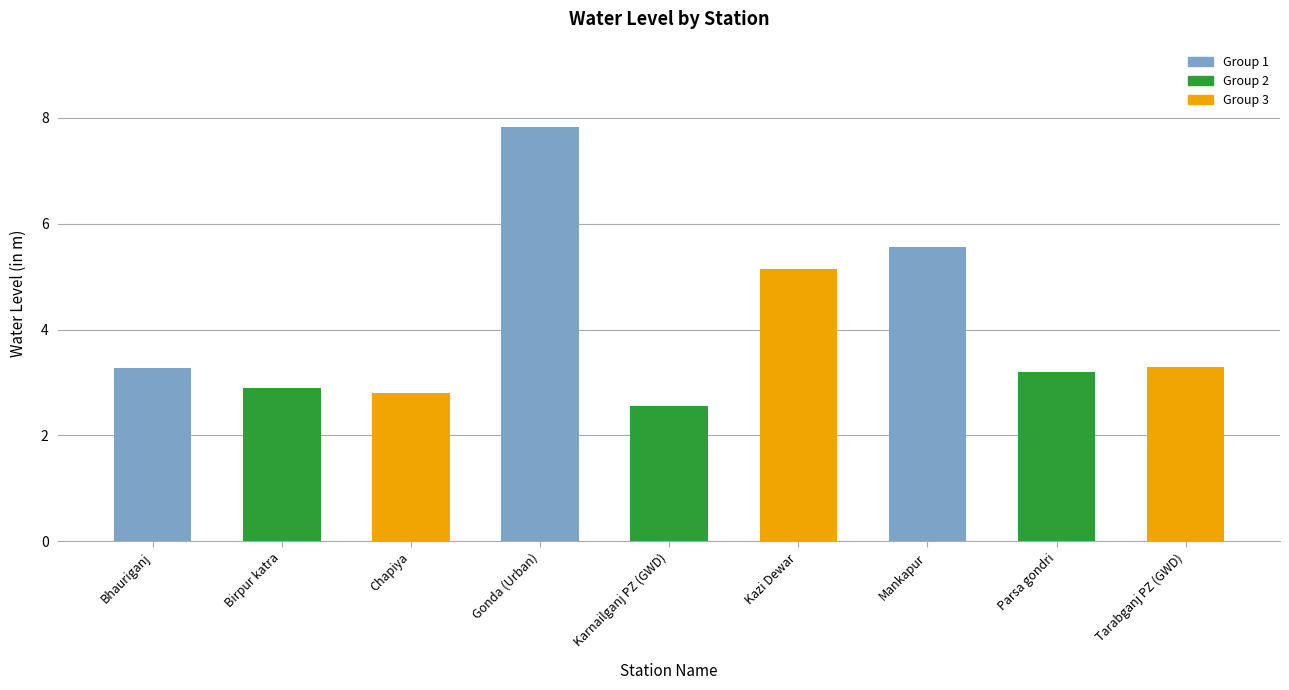

What position from the right is Kazi Dewar?

4